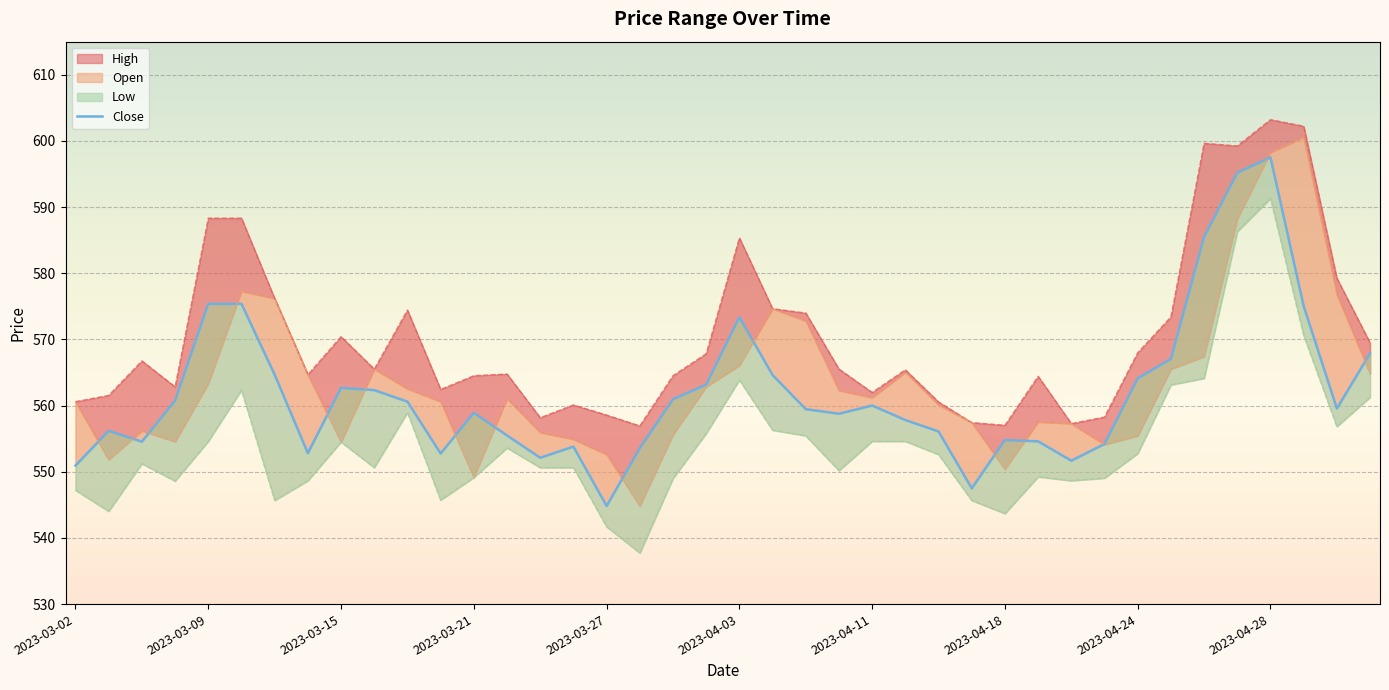

How many lines are shown in the chart?

1